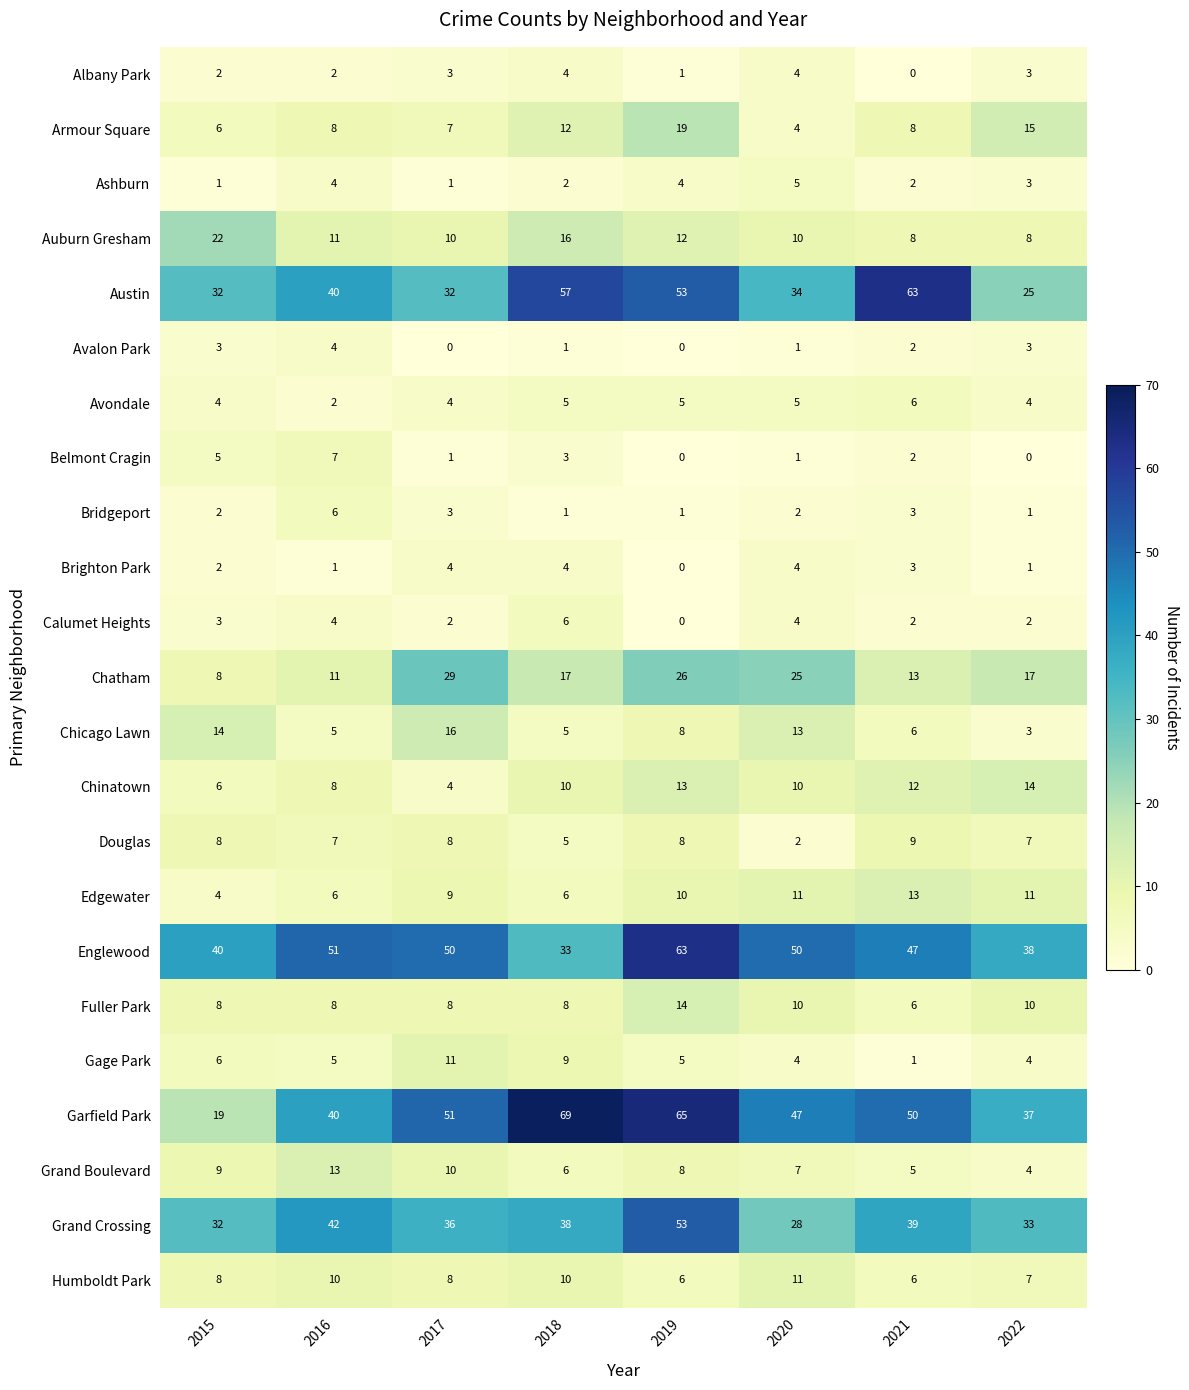

What value does the Albany Park series have at 2020?

4